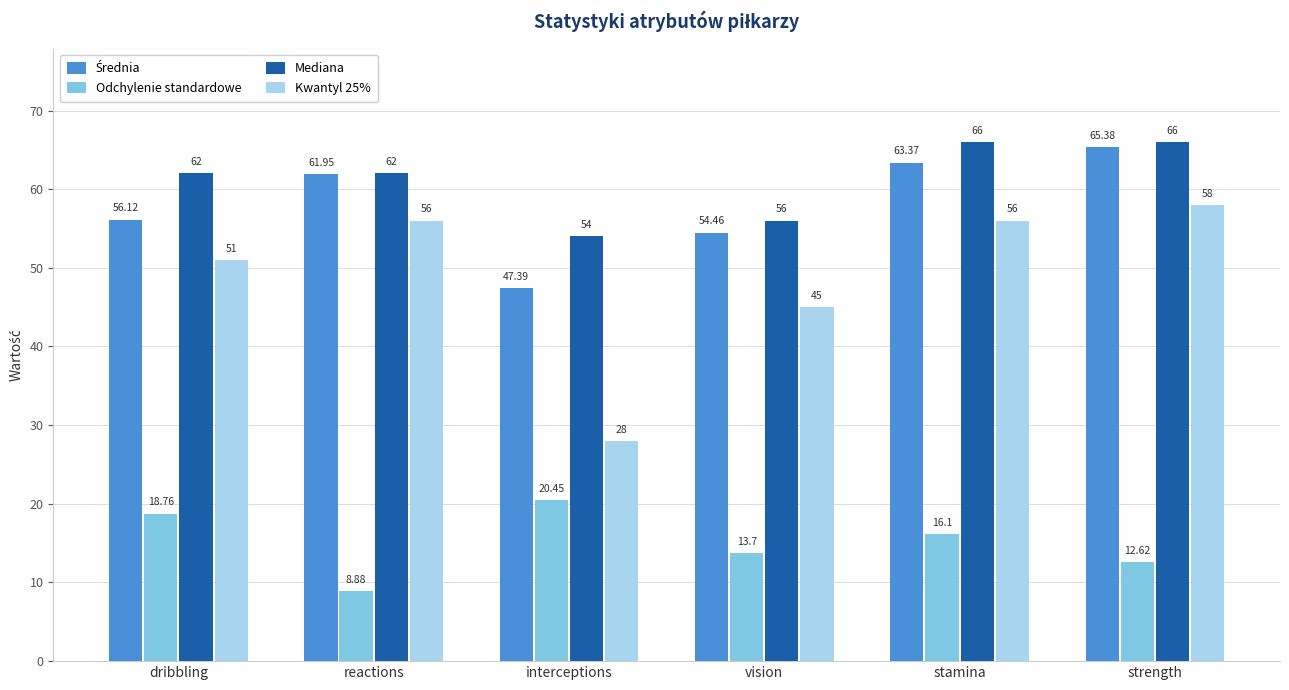

Where is Kwantyl 25% nearest to the value 43?

vision